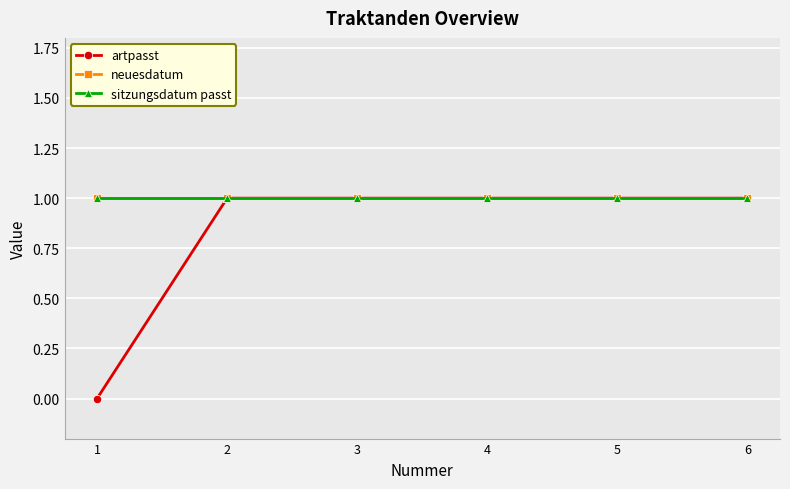

Is this an area chart (filled region under the line)?

No